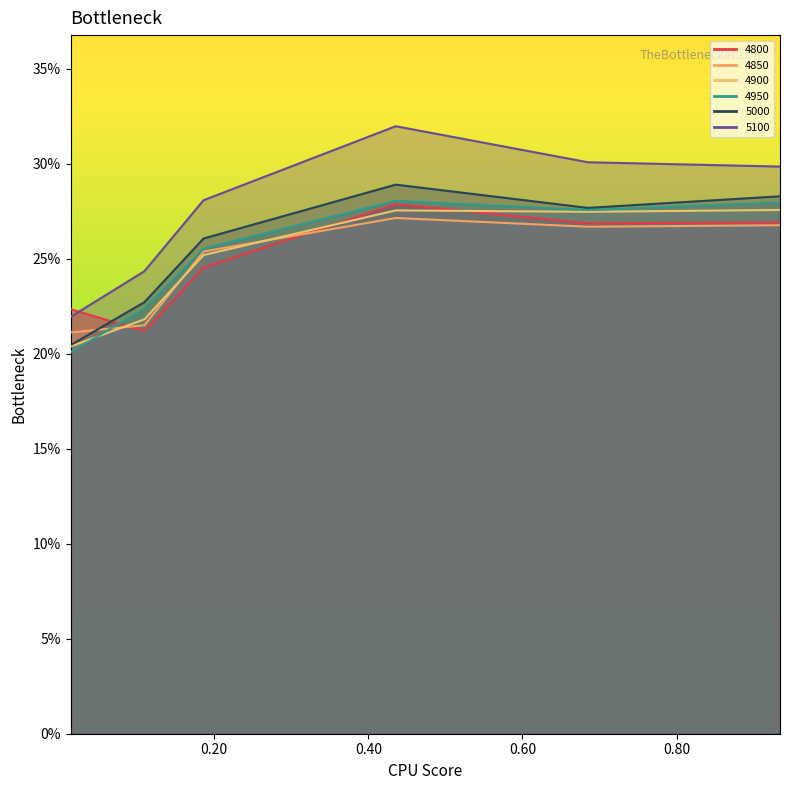

True or false: 5000 and 4950 cross at least once.

False